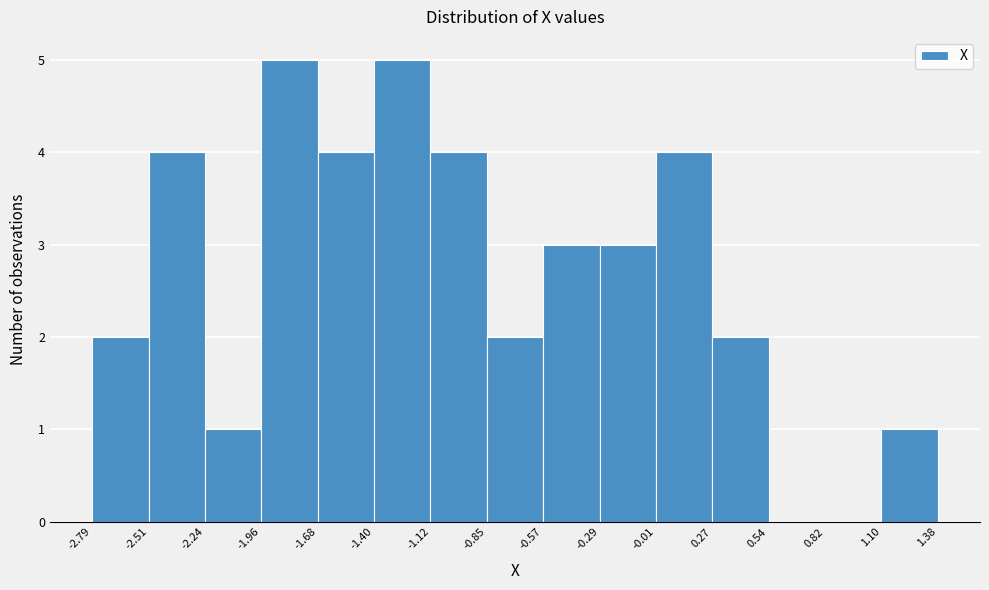

Reading left to right, transcribe this chart: for each bar, give the range it covers on the x-axis and its height. The values are not printed on the chart, so give them approximately, as read against the axis.

-2.79 to -2.51: 2
-2.51 to -2.24: 4
-2.24 to -1.96: 1
-1.96 to -1.68: 5
-1.68 to -1.40: 4
-1.40 to -1.12: 5
-1.12 to -0.85: 4
-0.85 to -0.57: 2
-0.57 to -0.29: 3
-0.29 to -0.01: 3
-0.01 to 0.27: 4
0.27 to 0.54: 2
0.54 to 0.82: 0
0.82 to 1.10: 0
1.10 to 1.38: 1